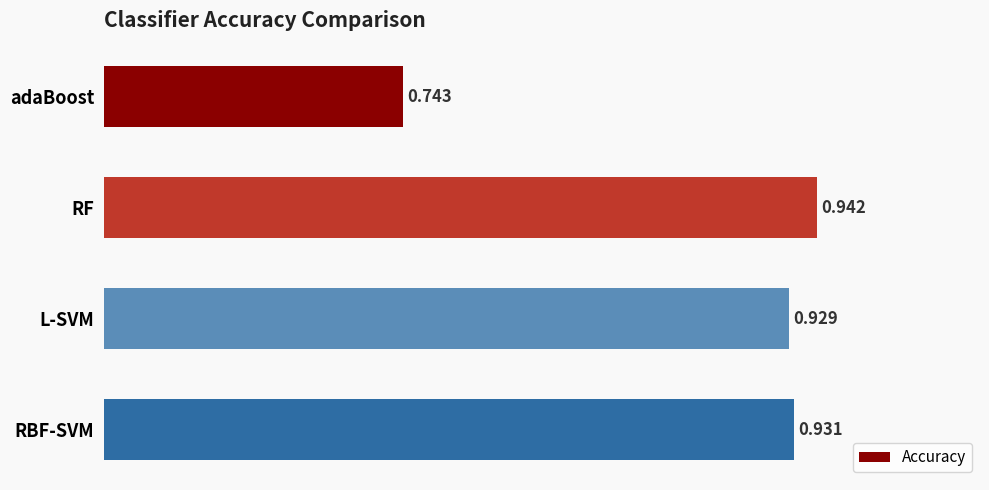

At which category does the chart reach its peak across all series?

RF